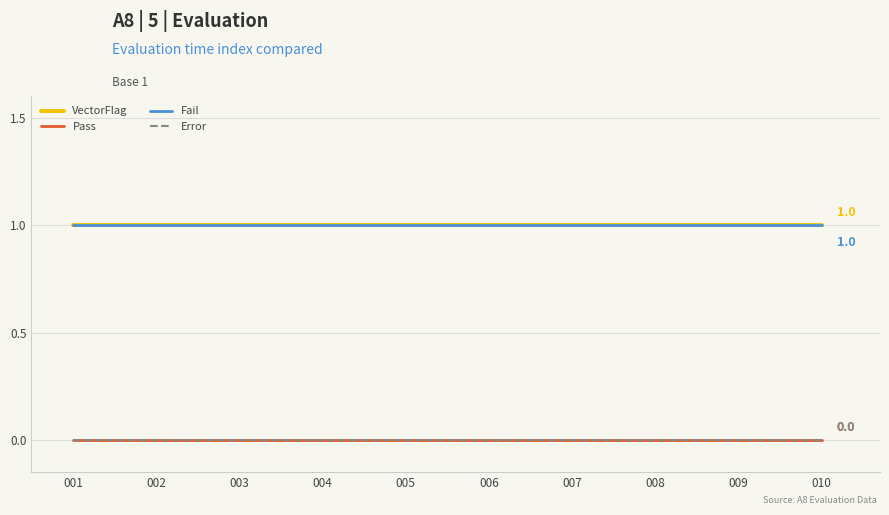

Is this an area chart (filled region under the line)?

No